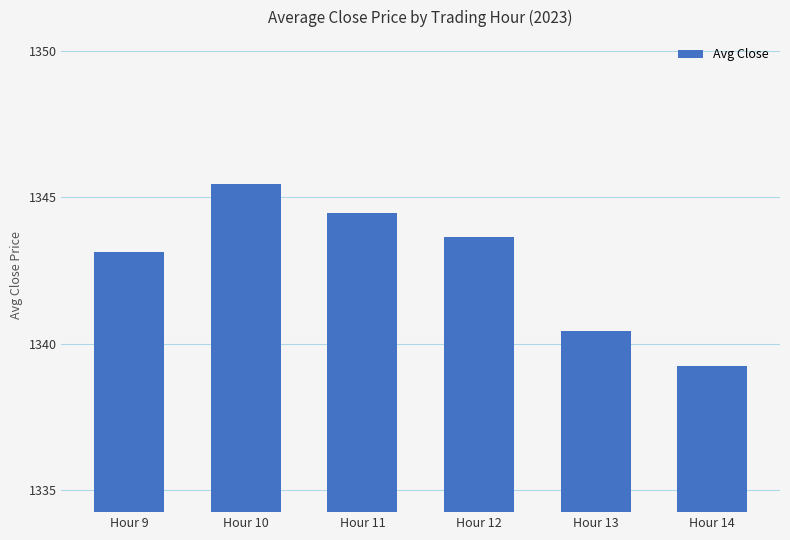

Reading left to right, what are all the values shown in this chart?

1343.1	1345.5	1344.4	1343.6	1340.4	1339.3